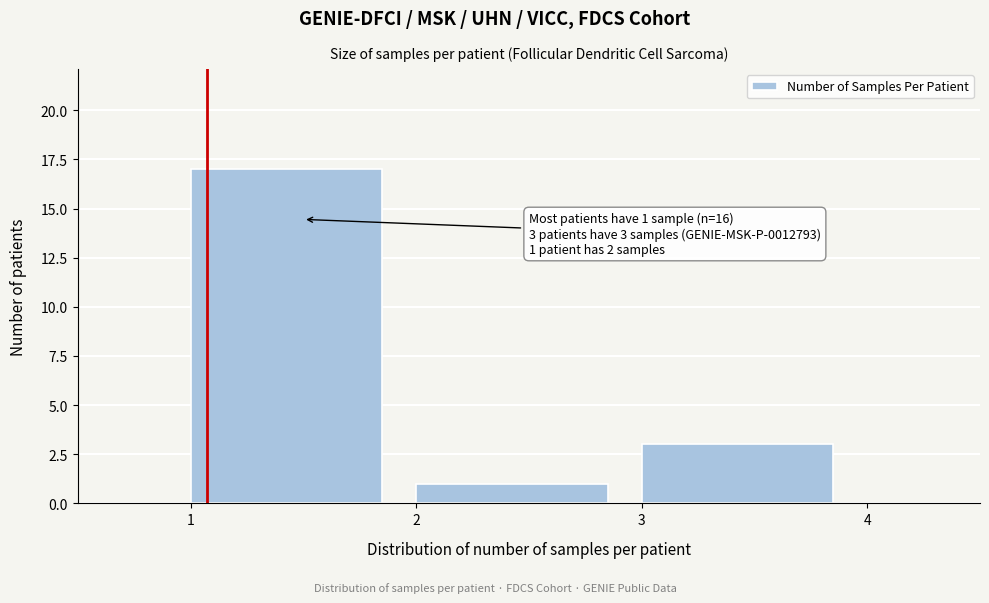

Which range on the x-axis has the tallest bar?

1 to 2